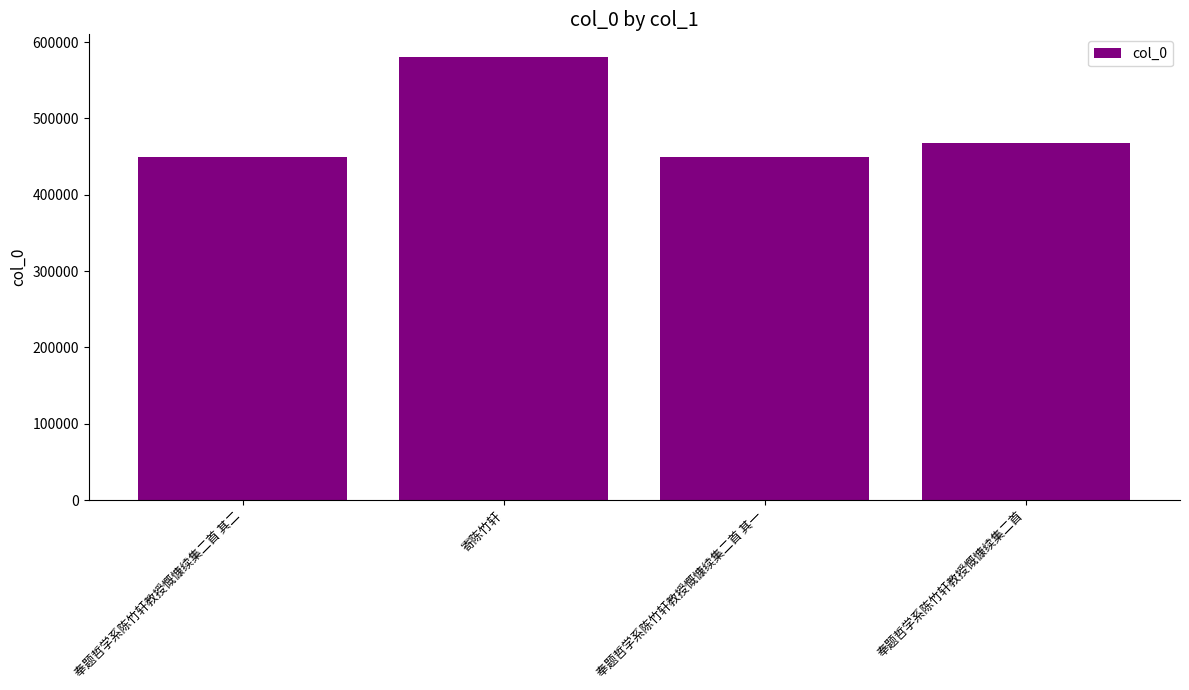

What is the sum of all values?

1945913